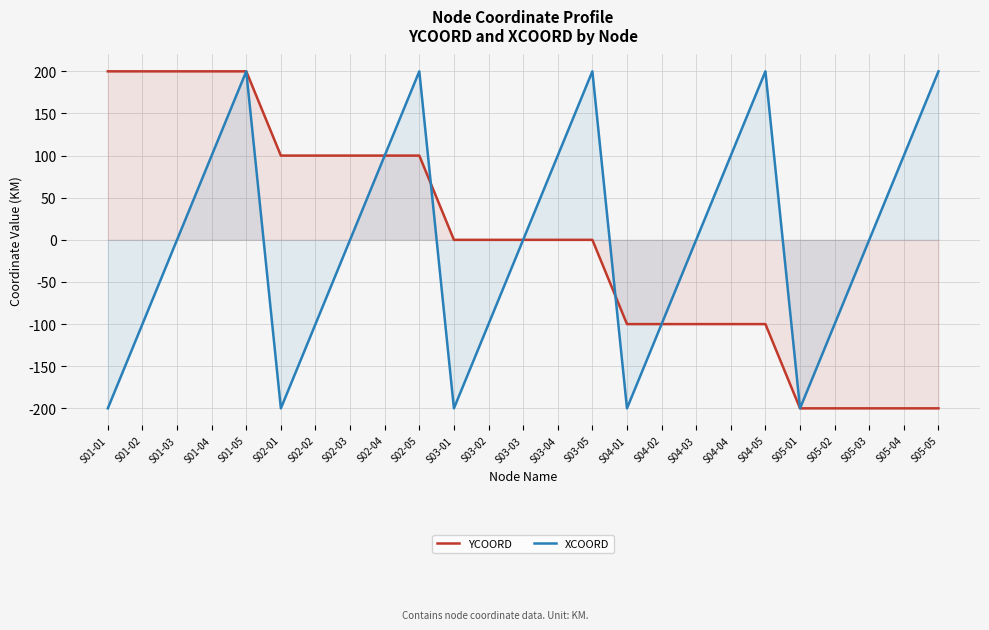

What is the label of the 12th point from the right?

S03-04